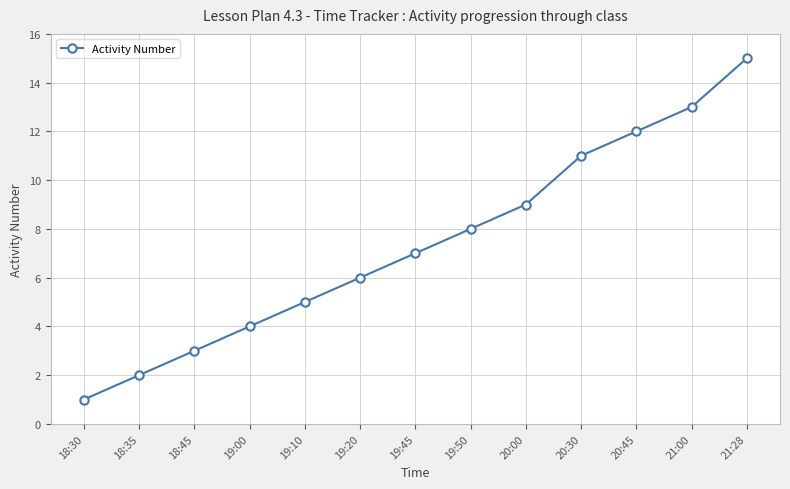

The value at 21:00 is 5. True or false?

False